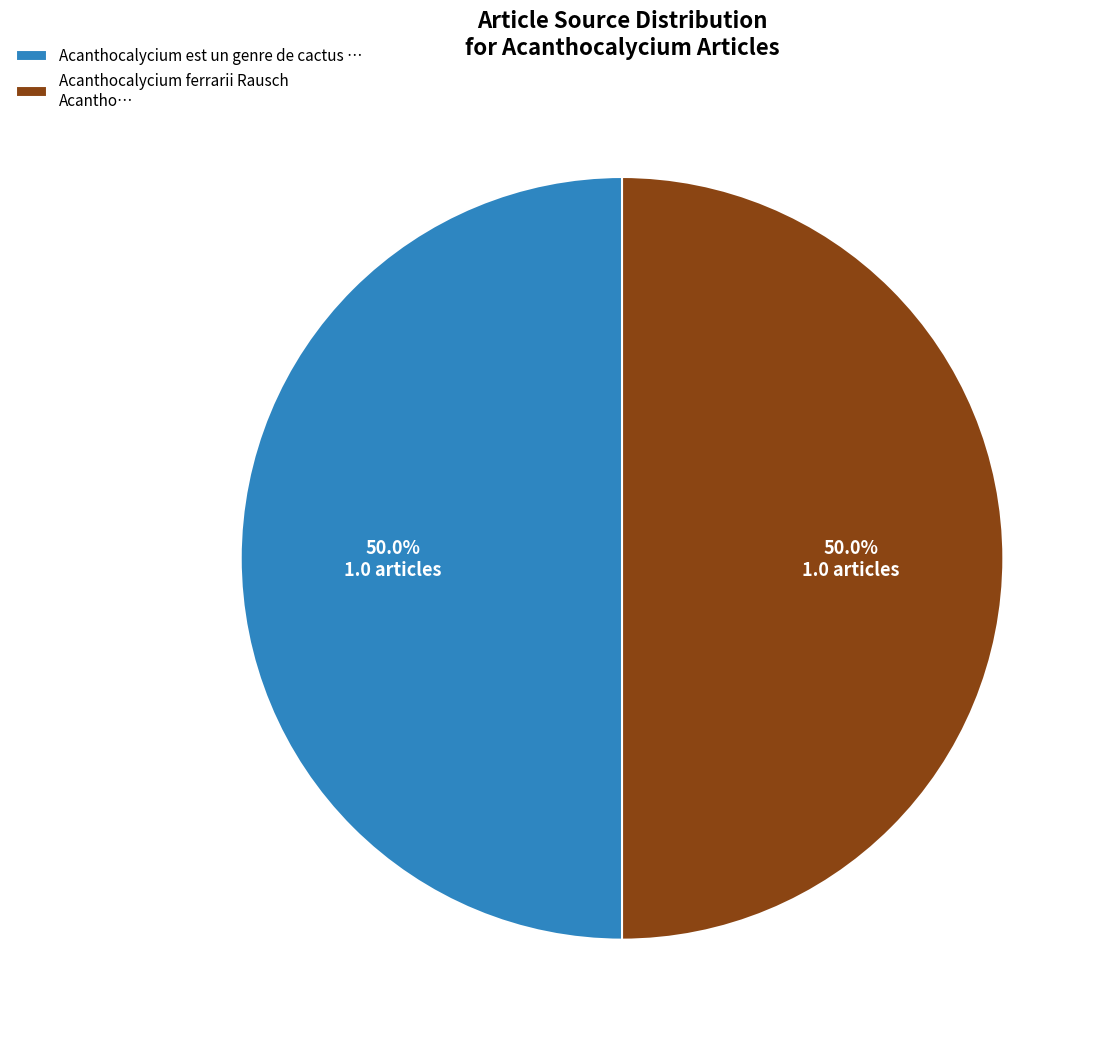

To the nearest percent, what is the combined percentage of Acanthocalycium ferrarii Rausch and Acanthocalycium est un genre de cactus?

100%